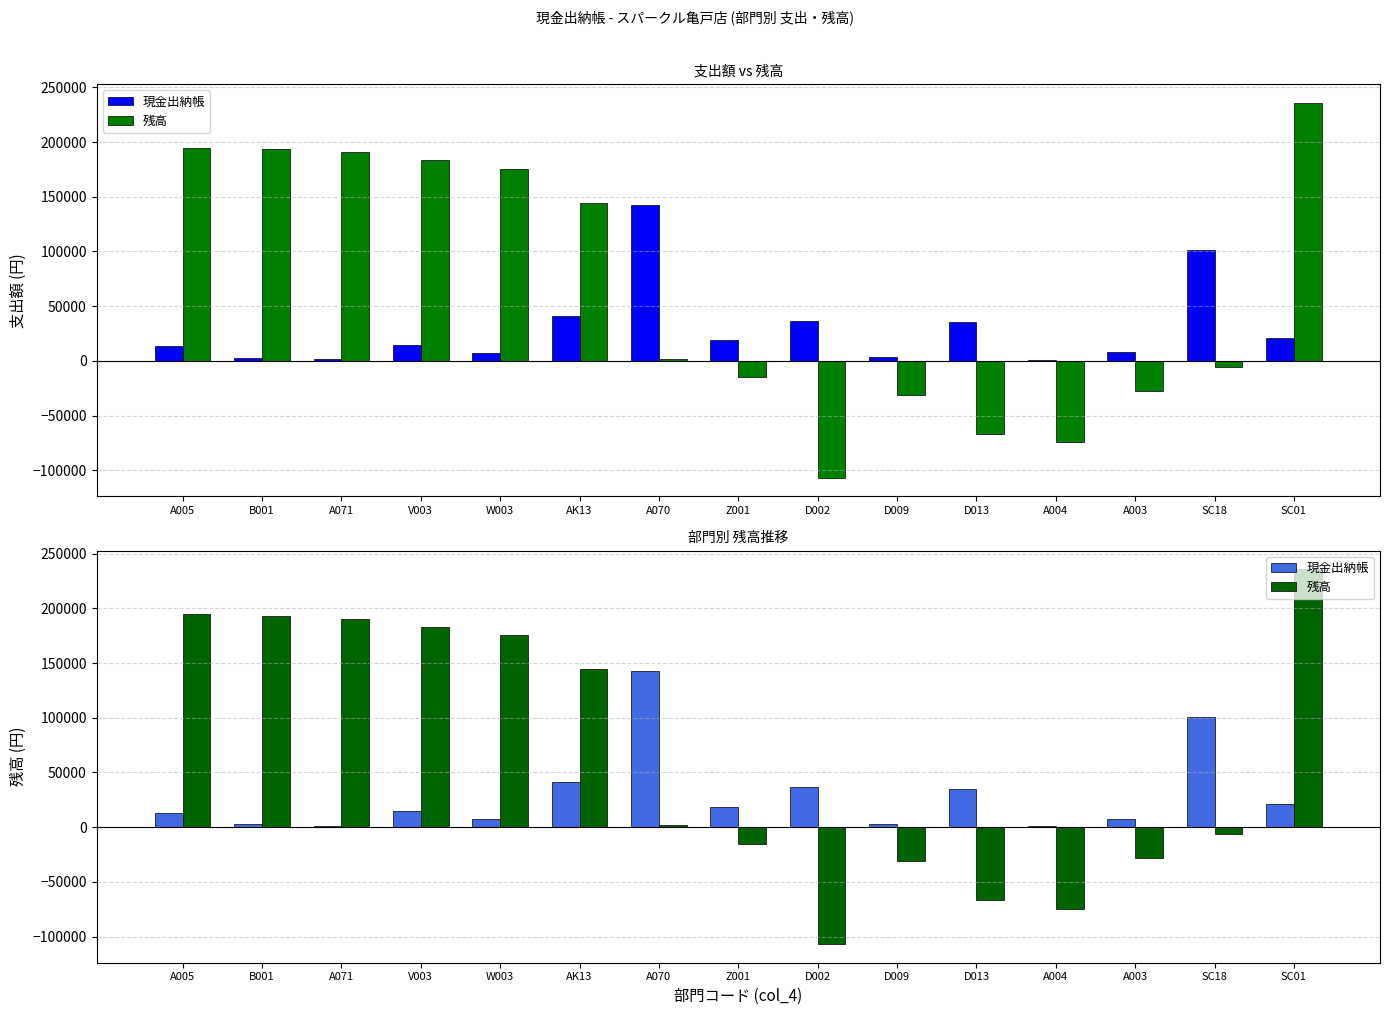

Which series changed the most between B001 and Z001?

残高